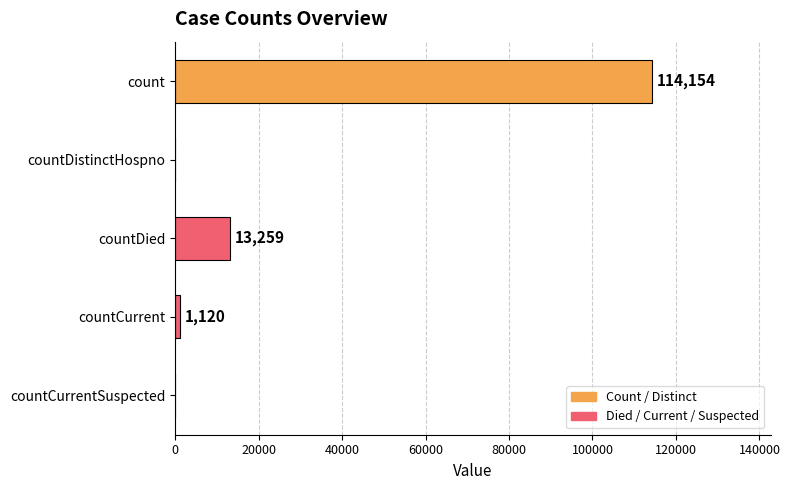

What is the change in value from countDistinctHospno to countCurrent?

+1120